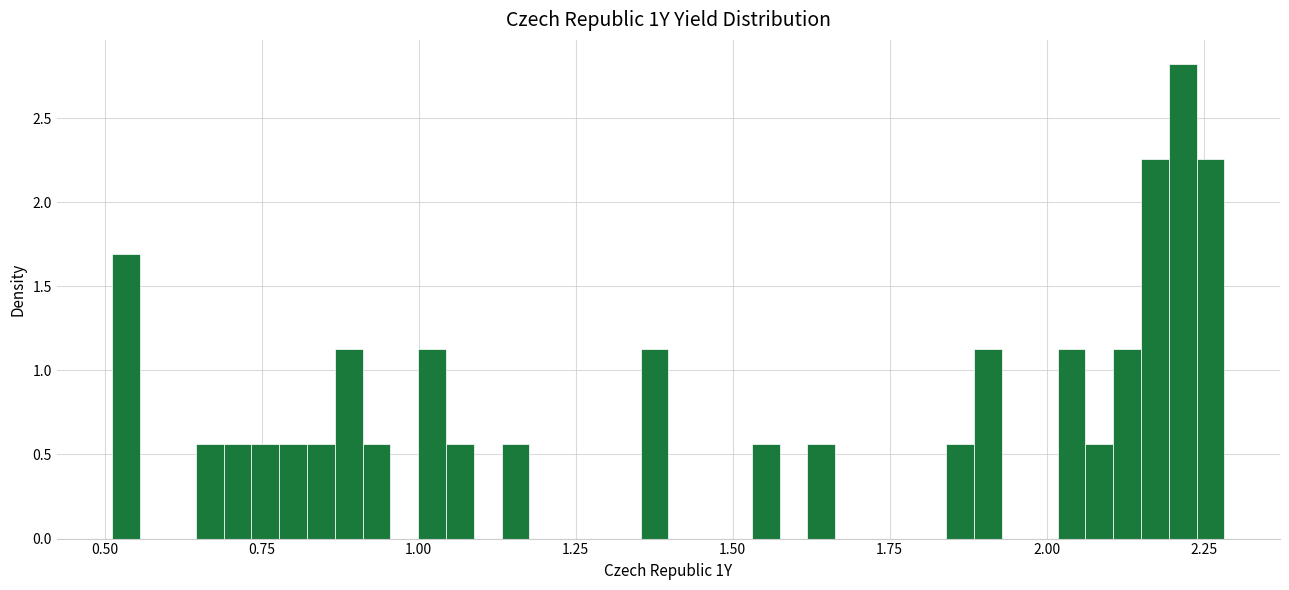

Read against the x-axis, roughly where is the centre of the tallest bar?

2.20